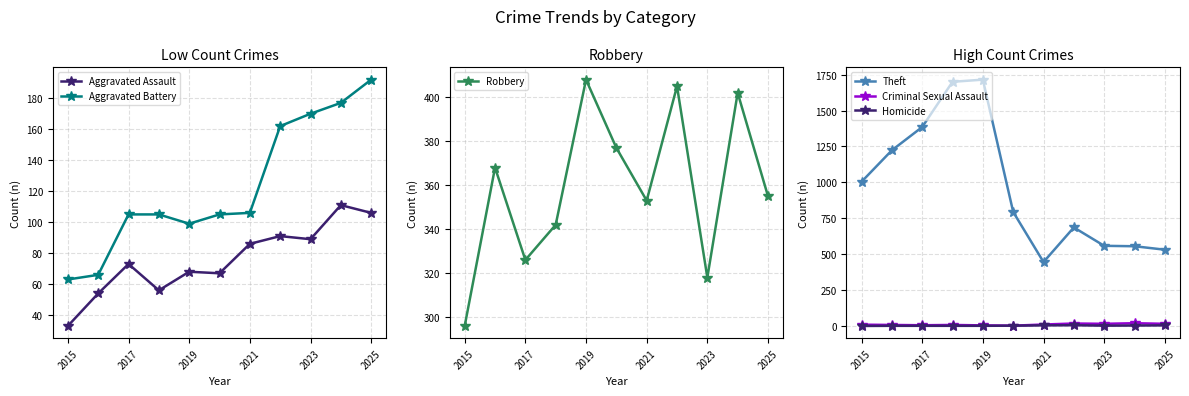

What is the approximate value of Theft at 2021, to the nearest 100?

400